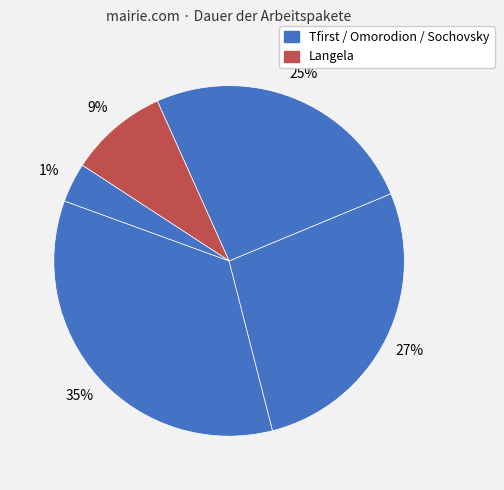

The Tfirst slice represents 35% of the pie. True or false?

True